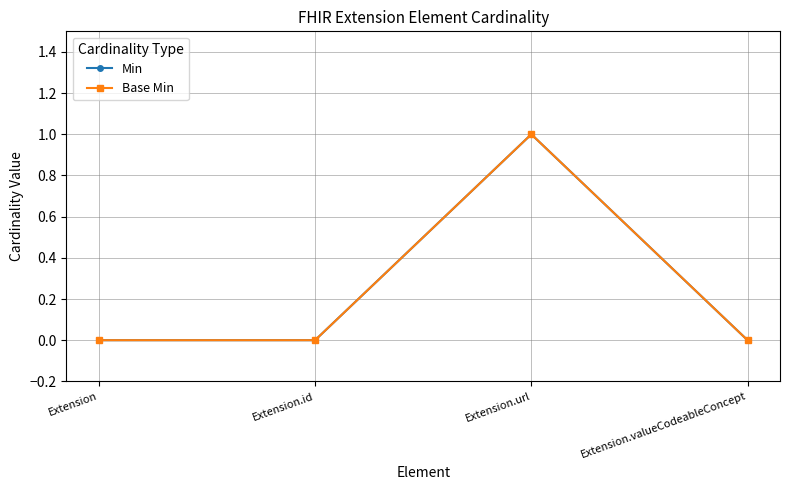

Which series has the widest spread of values?

Min